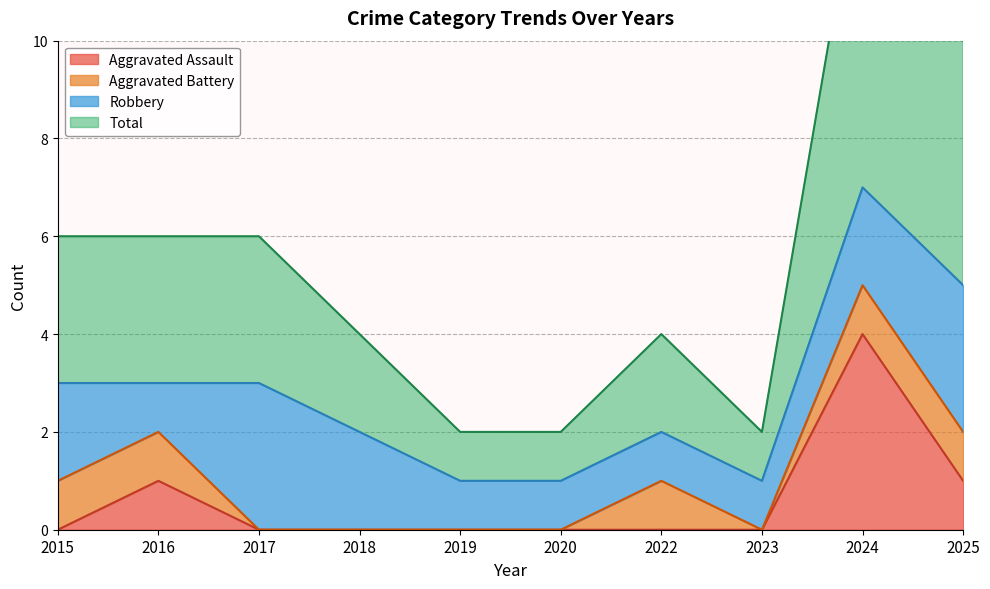

How many positive values does the Aggravated Assault series have?

3